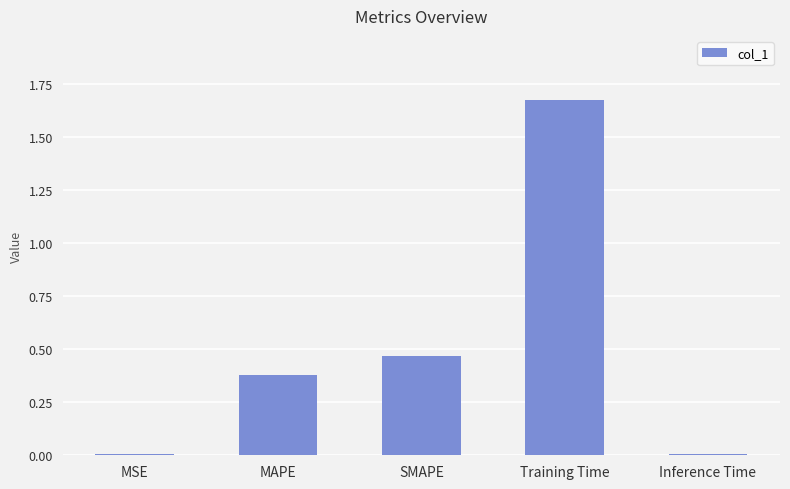

What is the change in value from MSE to SMAPE?

+0.5